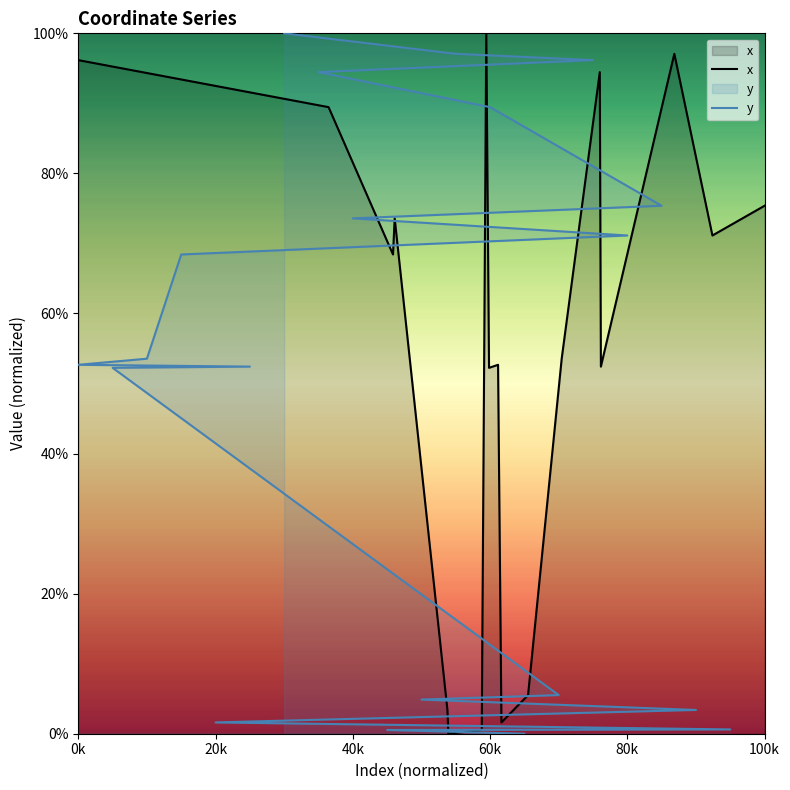

What is the sum of all y values?

993.1